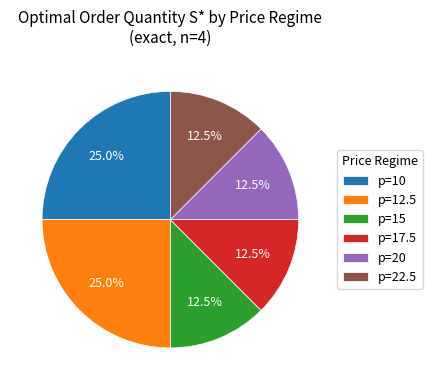

How much of the chart is everything except p=10?

75.0%